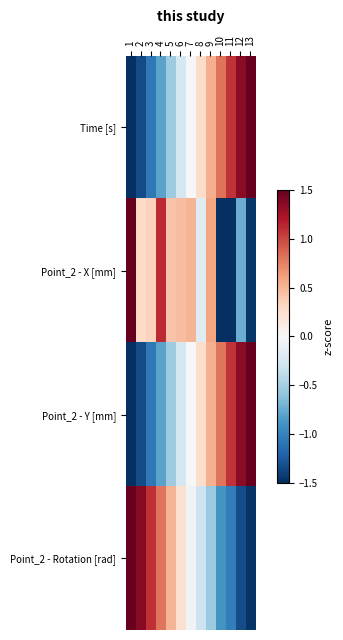

At which category is the sum across all series the highest?

9